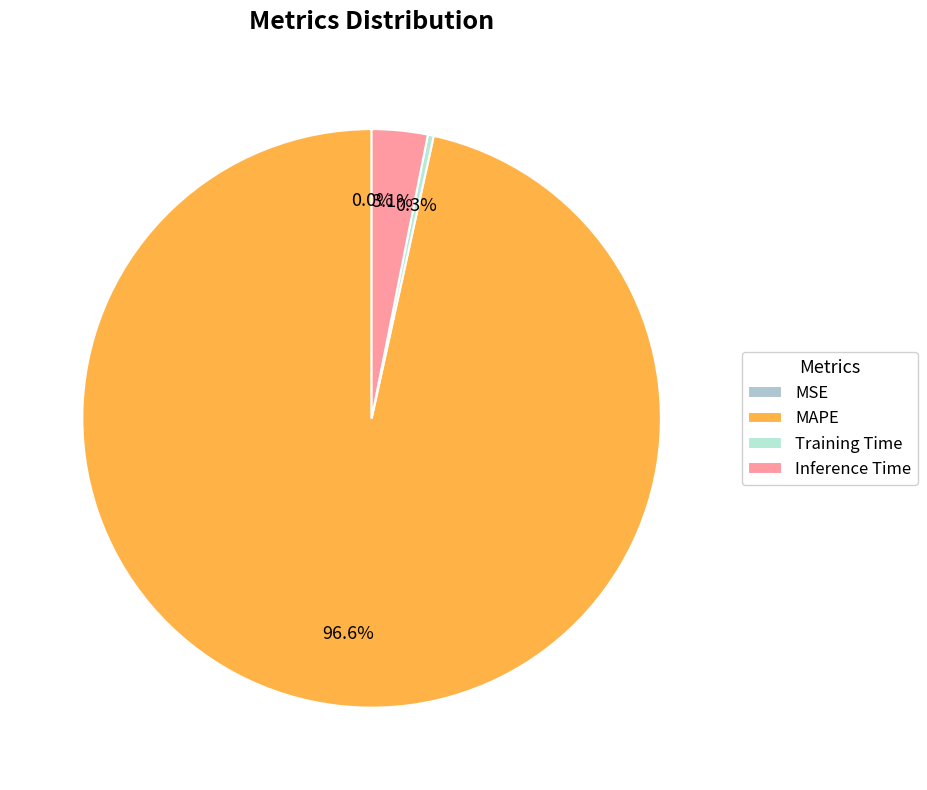

Is there any slice that represents more than half of the pie?

Yes